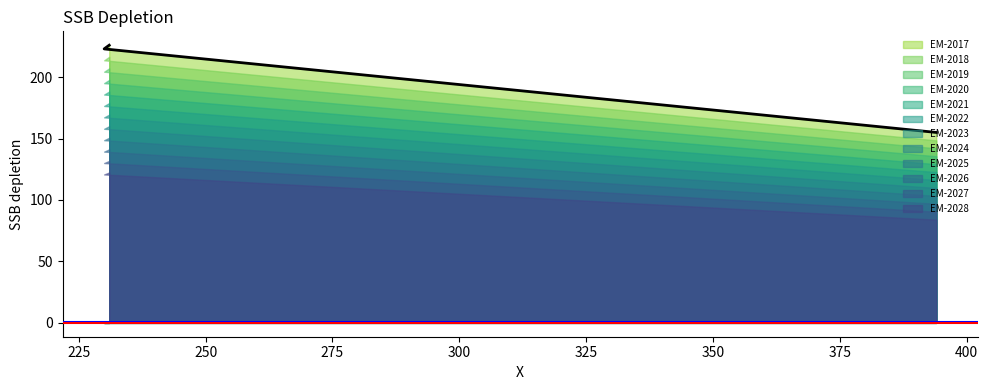

Which series has the widest spread of values?

EM-2017